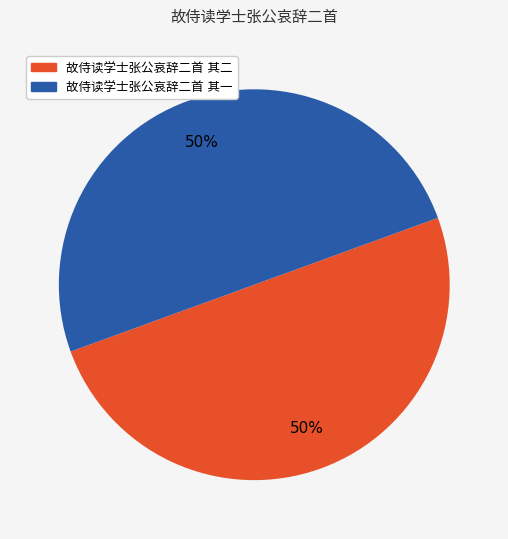

Do 故侍读学士张公哀辞二首 其二 and 故侍读学士张公哀辞二首 其一 together represent more than half of the pie?

Yes